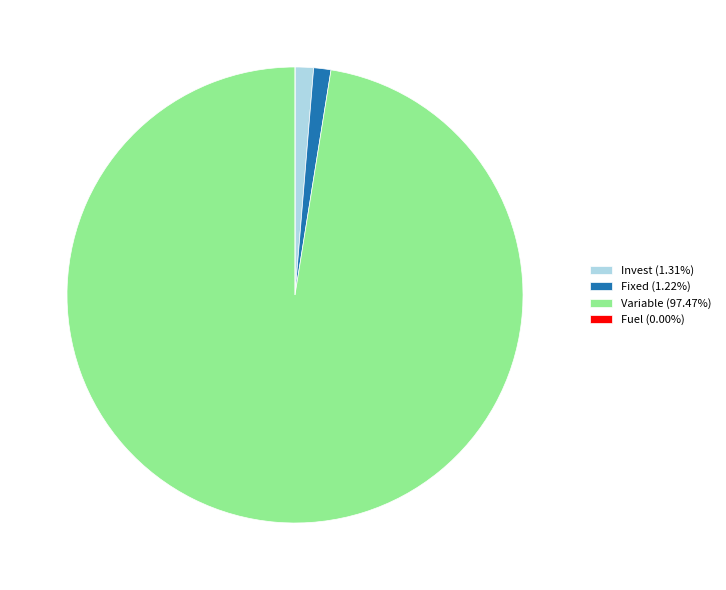

Combined, do Invest (1.31%) and Fixed (1.22%) account for over 50%?

No